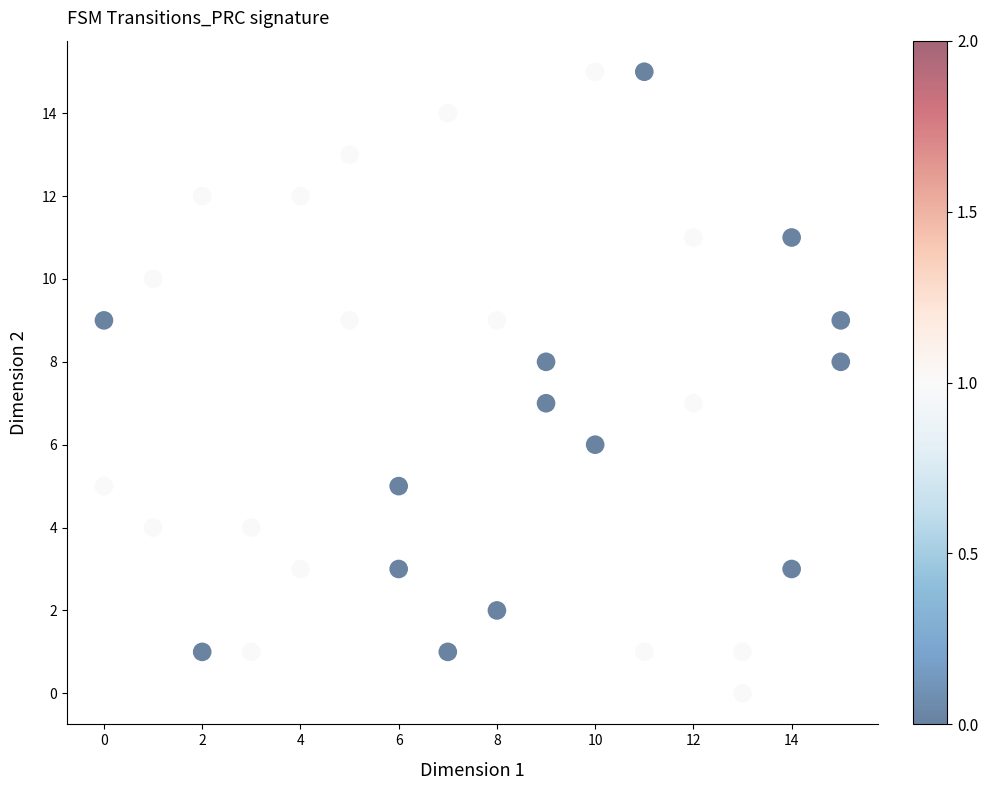

What is the range of Y values (max minus min)?

15